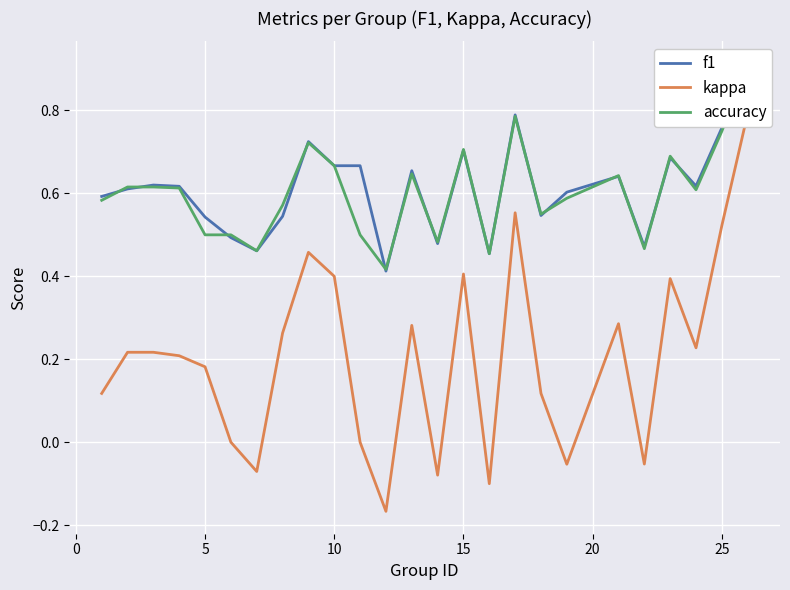

True or false: f1 and kappa intersect in this chart.

False